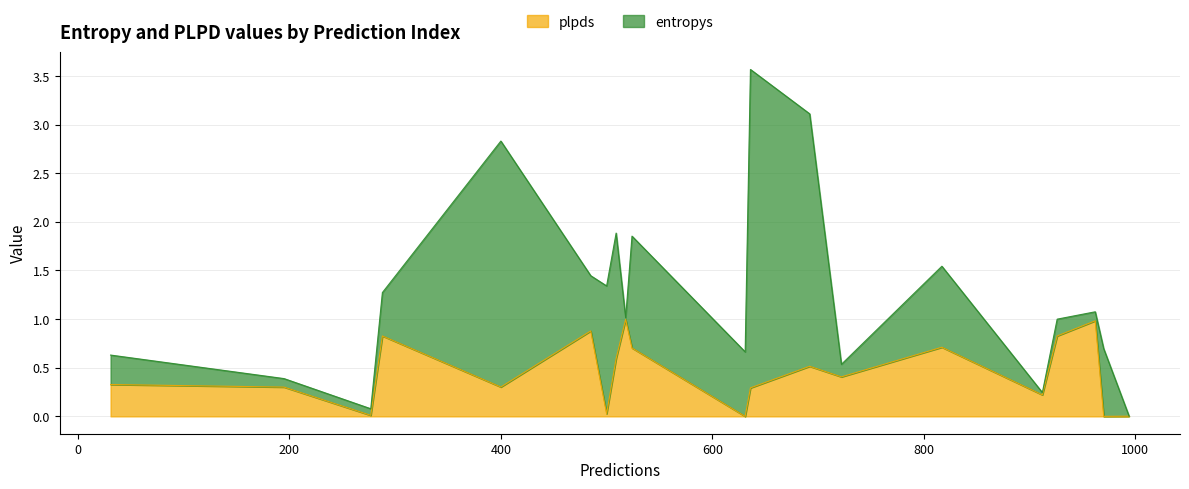

Which category has the lowest value across all series?

970